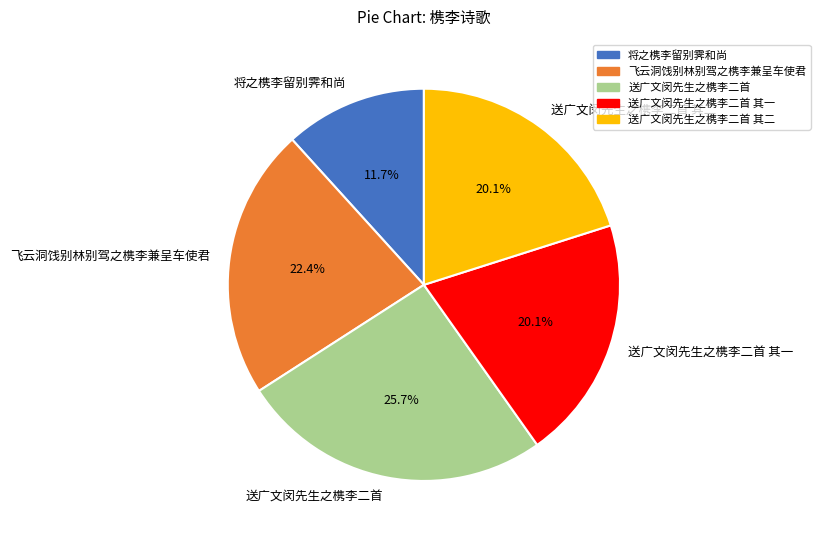

Combined, do 将之槜李留别霁和尚 and 送广文闵先生之槜李二首 其二 account for over 50%?

No